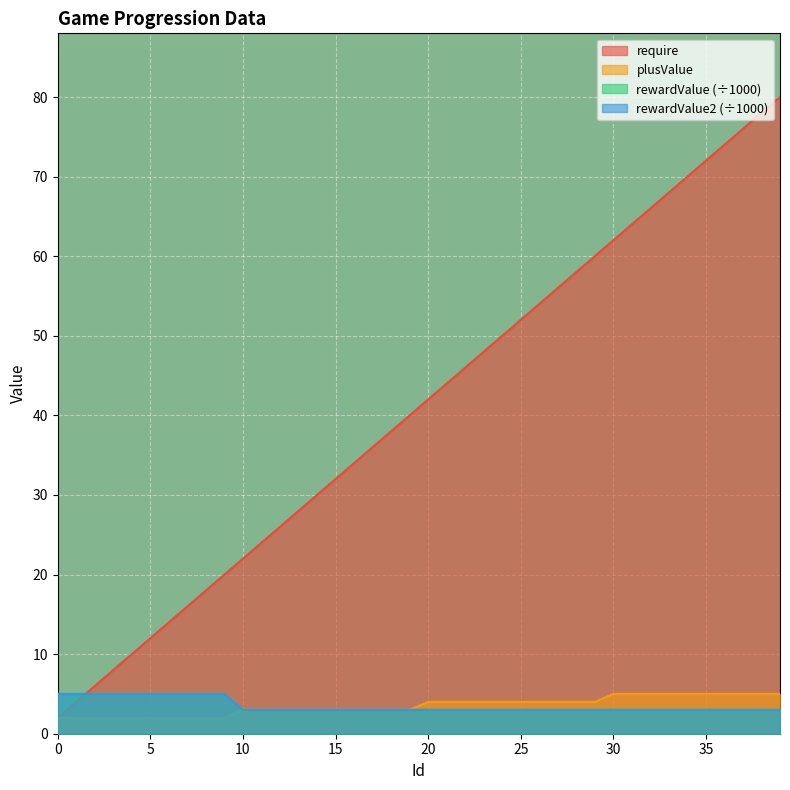

True or false: rewardValue has more than 1 points higher than both neighbors.

False